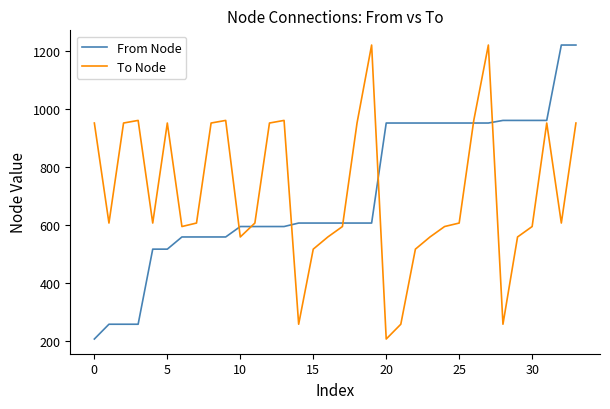

What is the greatest value displayed?

1220